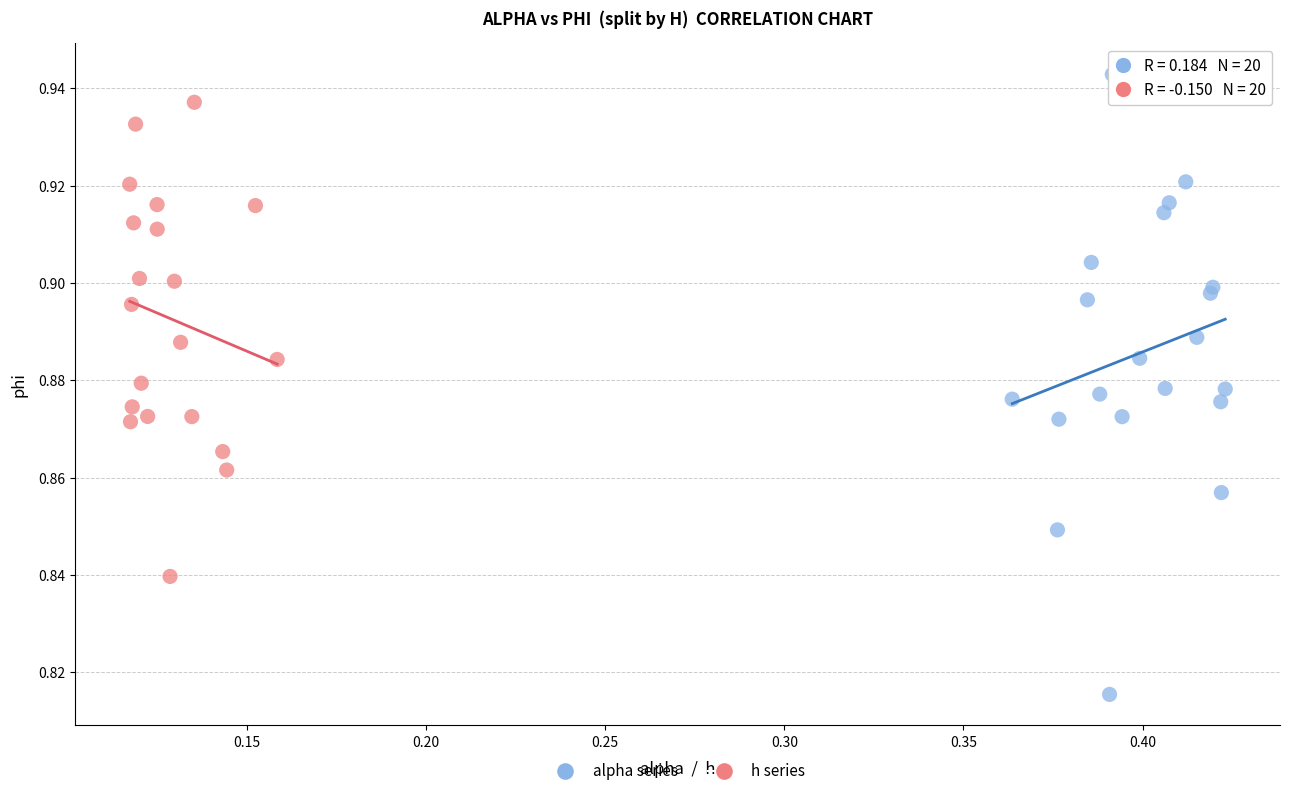

Which series has the largest Y range (max minus min)?

alpha series